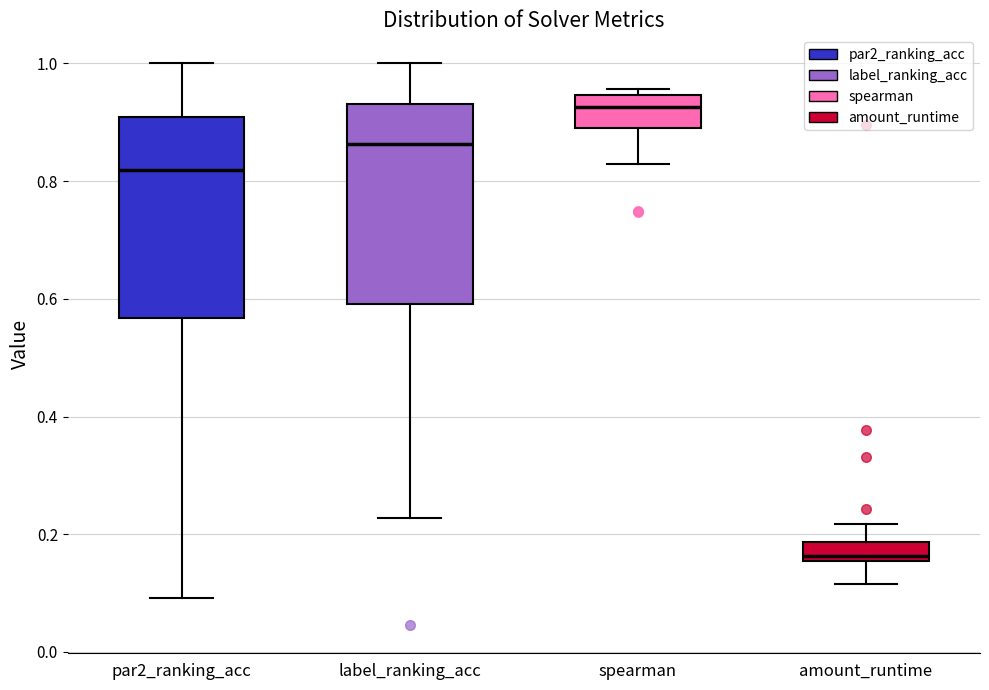

Which box has the highest median line?

spearman